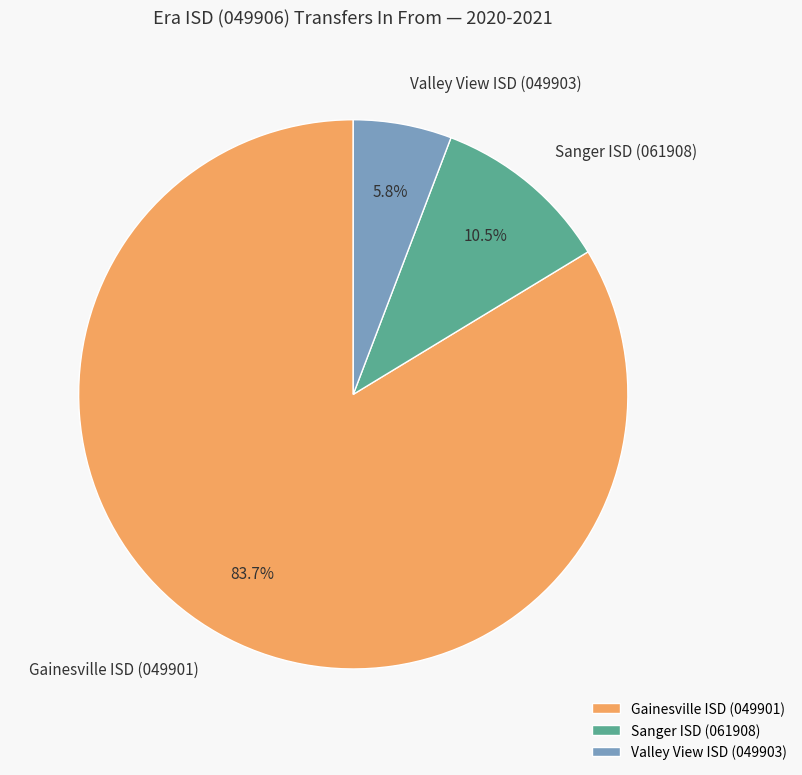

Which slice is the smallest?

Valley View ISD (049903)